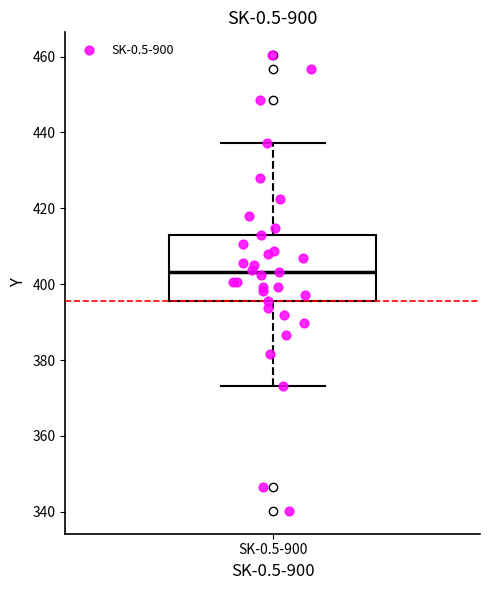

Read this box plot against the y-axis: the position of the median line, the range covered by the box, and the ends of both whiskers. The values are not printed on the chart, so give them approximately, as read against the axis.

median 404, box 396 to 414, whiskers 374 to 438